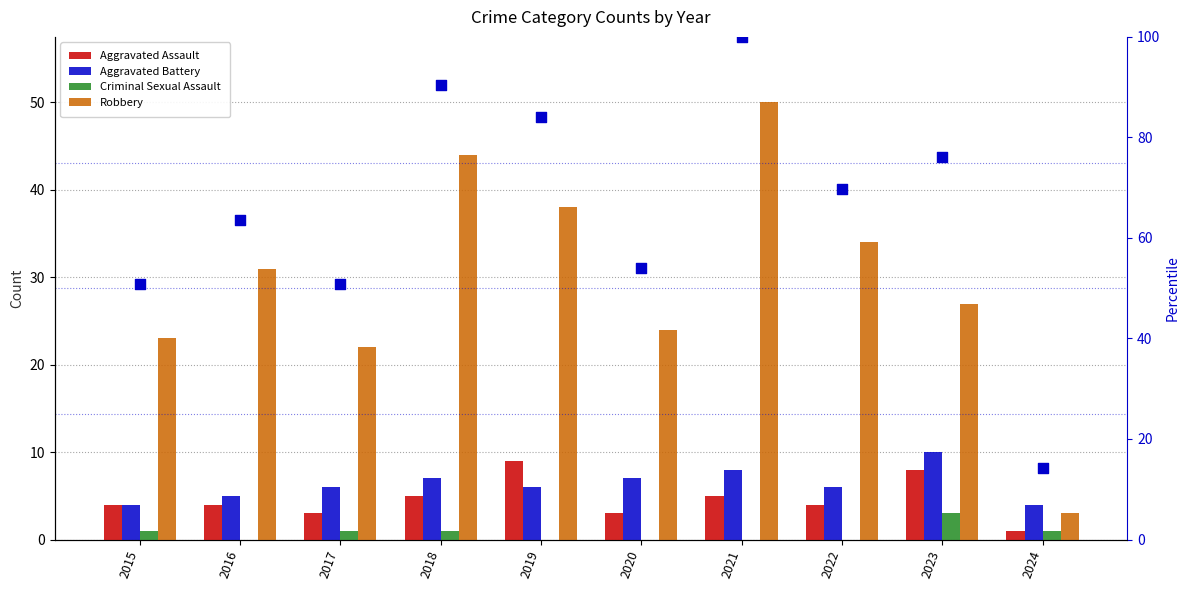

Which series reaches the maximum Y coordinate?

percentile rank